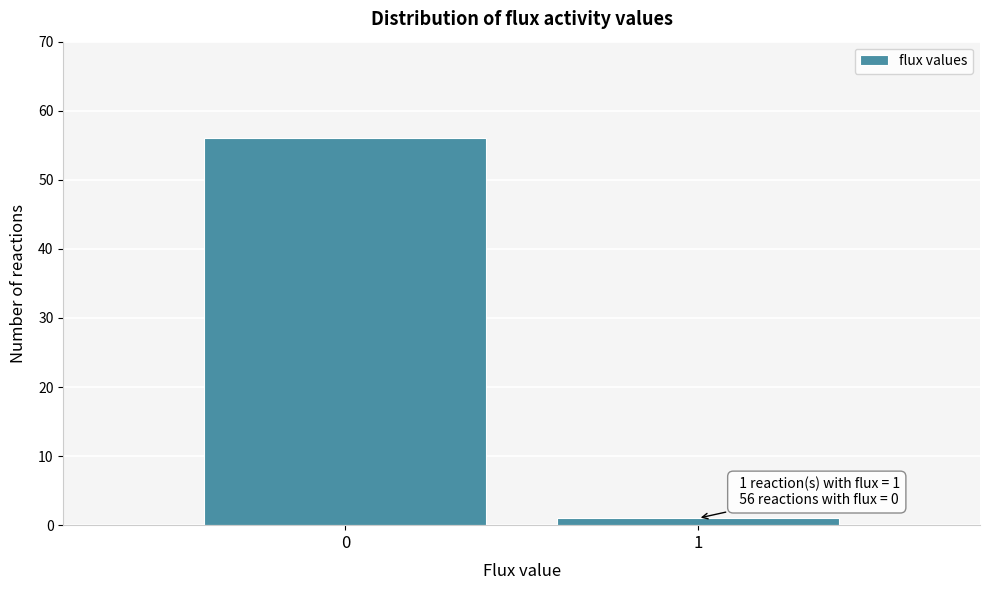

Reading left to right, list all the values displayed in this chart.

0=56	1=1